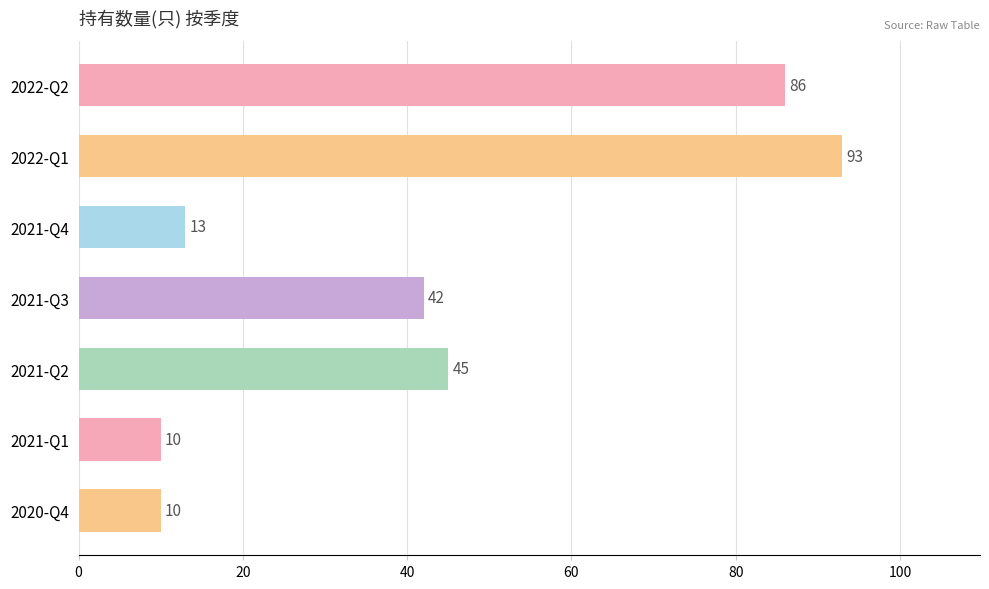

What is the average value?

43